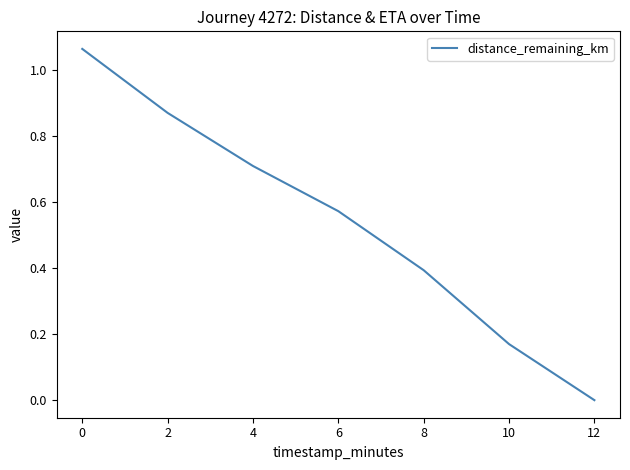

List the labels in order of value, smallest first.

12, 10, 8, 6, 4, 2, 0